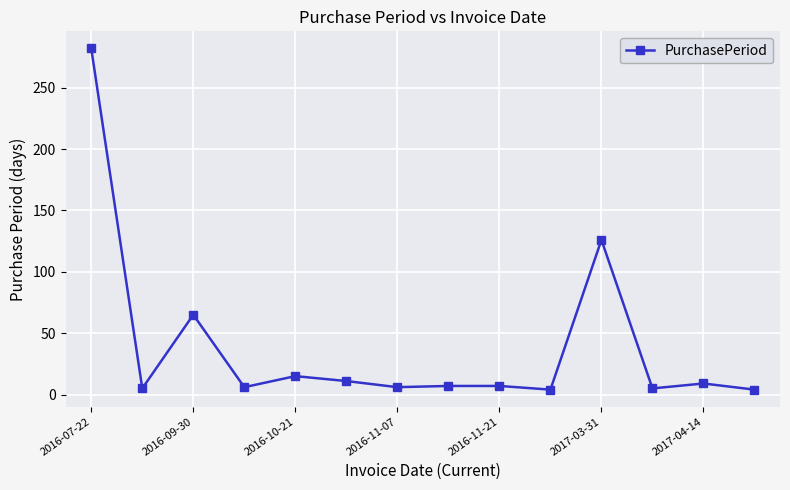

What is the average value?

39